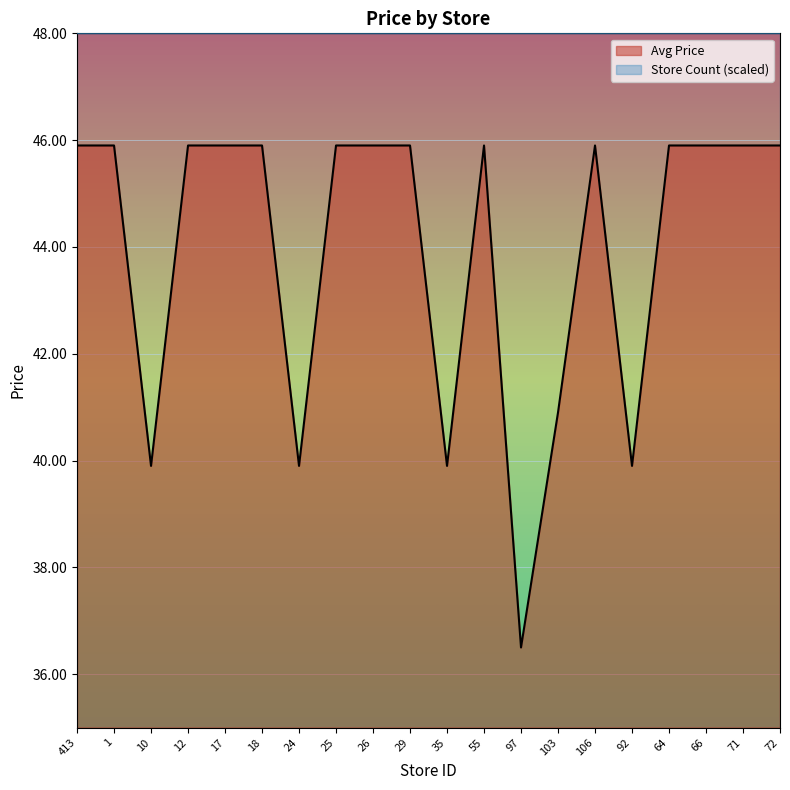

What is the value of the 2nd point from the left?

45.9